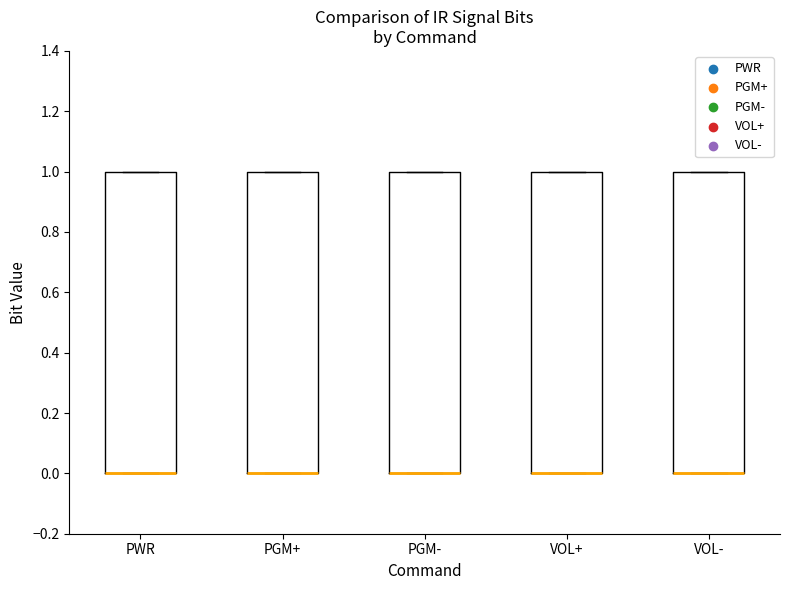

Reading left to right, transcribe this box plot: for each box, give where its median line is, the range the box spans, and where its two whiskers end, as read against the y-axis. The values are not printed on the chart, so give them approximately, as read against the axis.

PWR: median 0 (drawn on the box's lower edge), box 0 to 1, whiskers 0 to 1
PGM+: median 0 (drawn on the box's lower edge), box 0 to 1, whiskers 0 to 1
PGM-: median 0 (drawn on the box's lower edge), box 0 to 1, whiskers 0 to 1
VOL+: median 0 (drawn on the box's lower edge), box 0 to 1, whiskers 0 to 1
VOL-: median 0 (drawn on the box's lower edge), box 0 to 1, whiskers 0 to 1